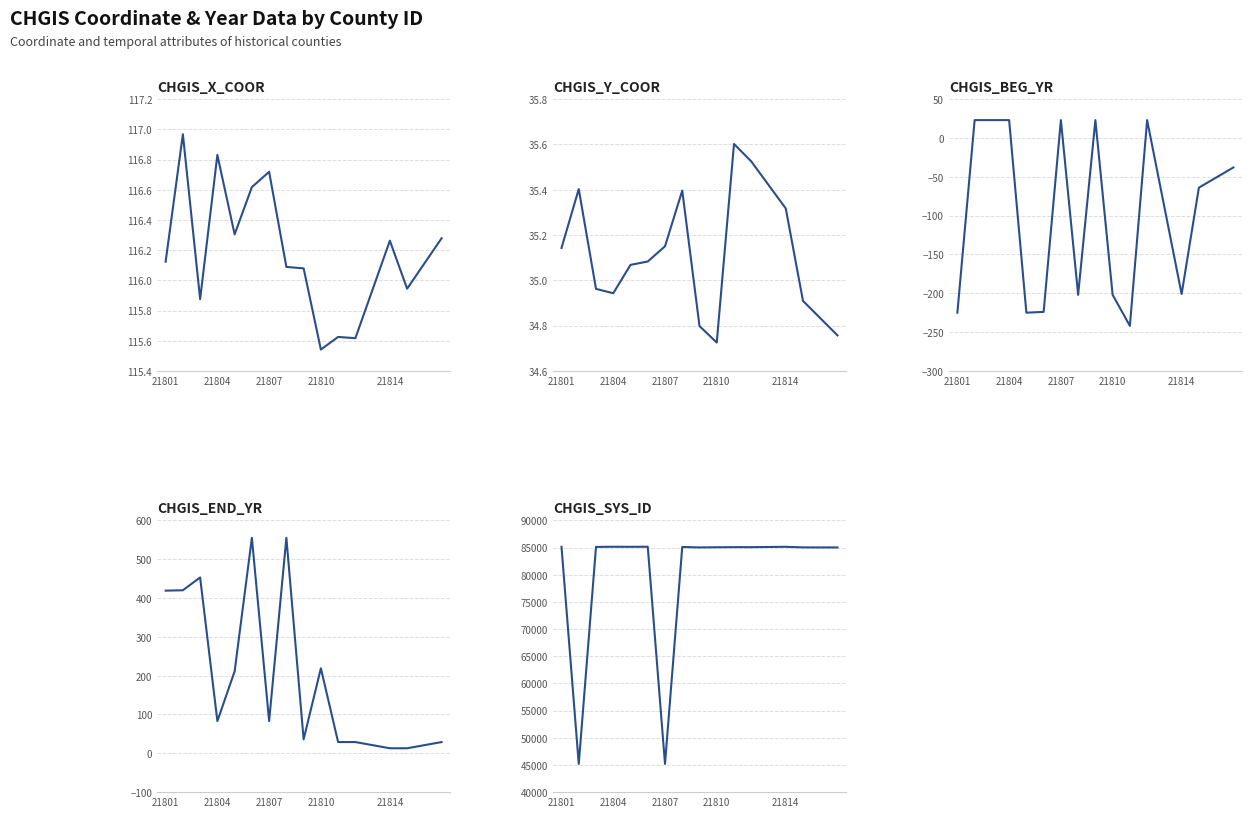

How many interior local peaks does the CHGIS_SYS_ID series have?

5